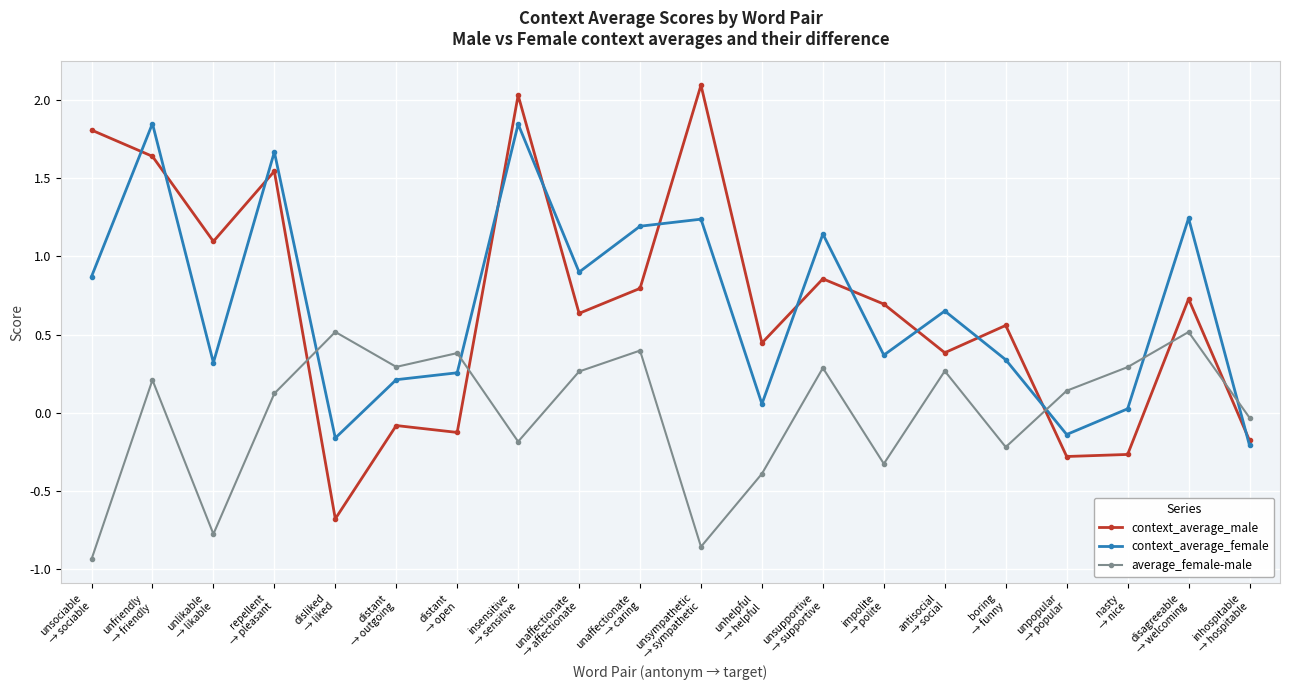

After their last crossing, which series has the higher values: context_average_female or context_average_male?

context_average_male